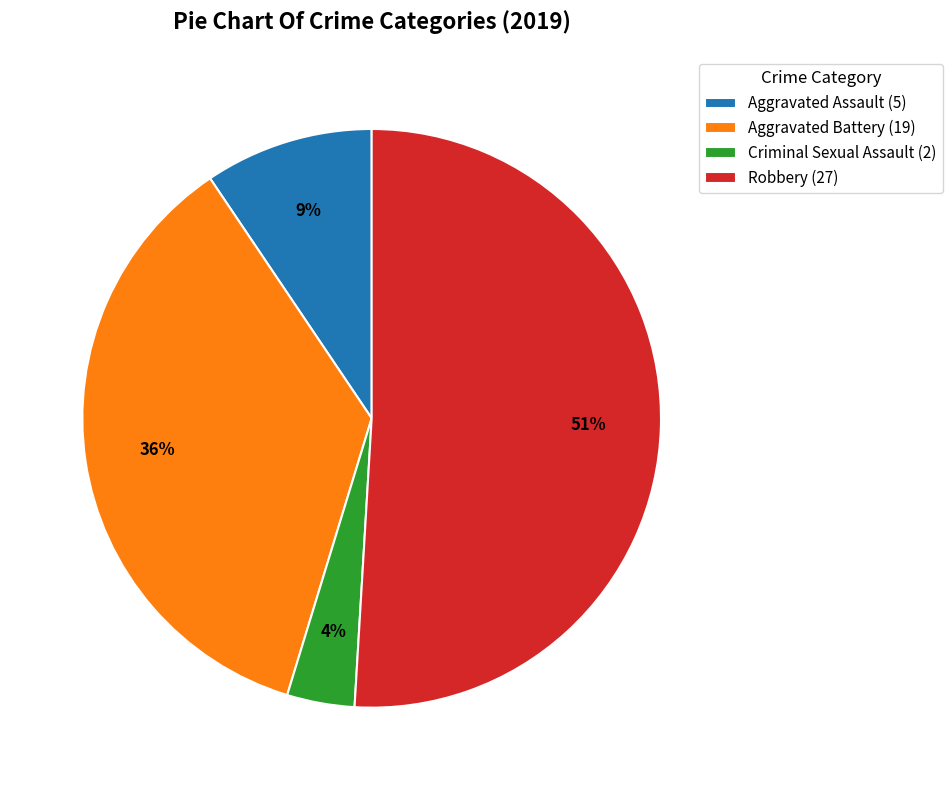

Rank the categories by value from lowest to highest.

Criminal Sexual Assault, Aggravated Assault, Aggravated Battery, Robbery